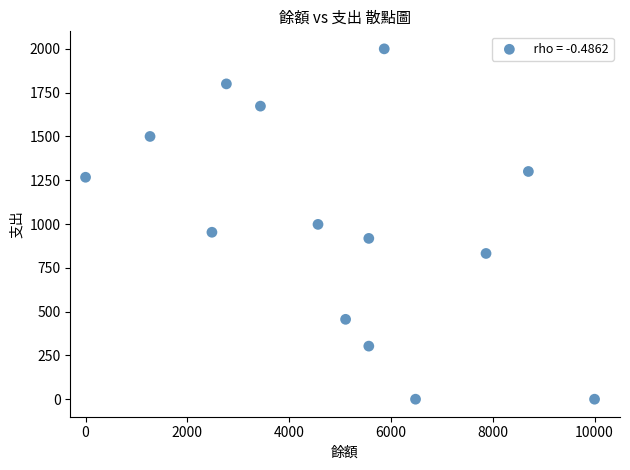

What is the range of X values (max minus min)?

10000